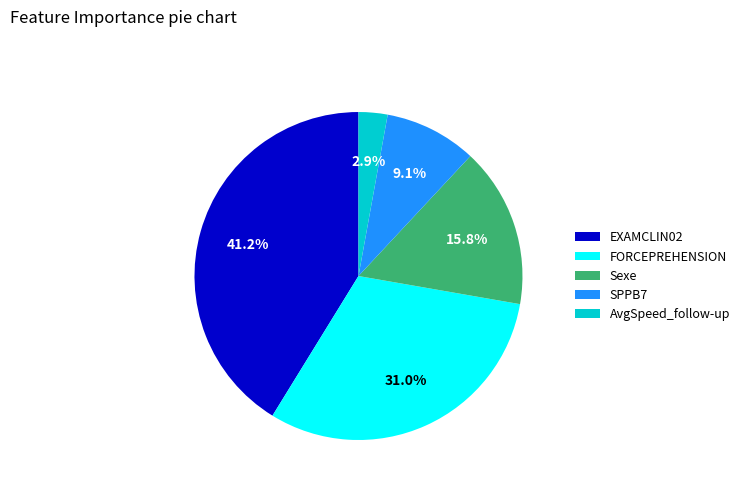

What percentage is the FORCEPREHENSION slice, to the nearest percent?

31%